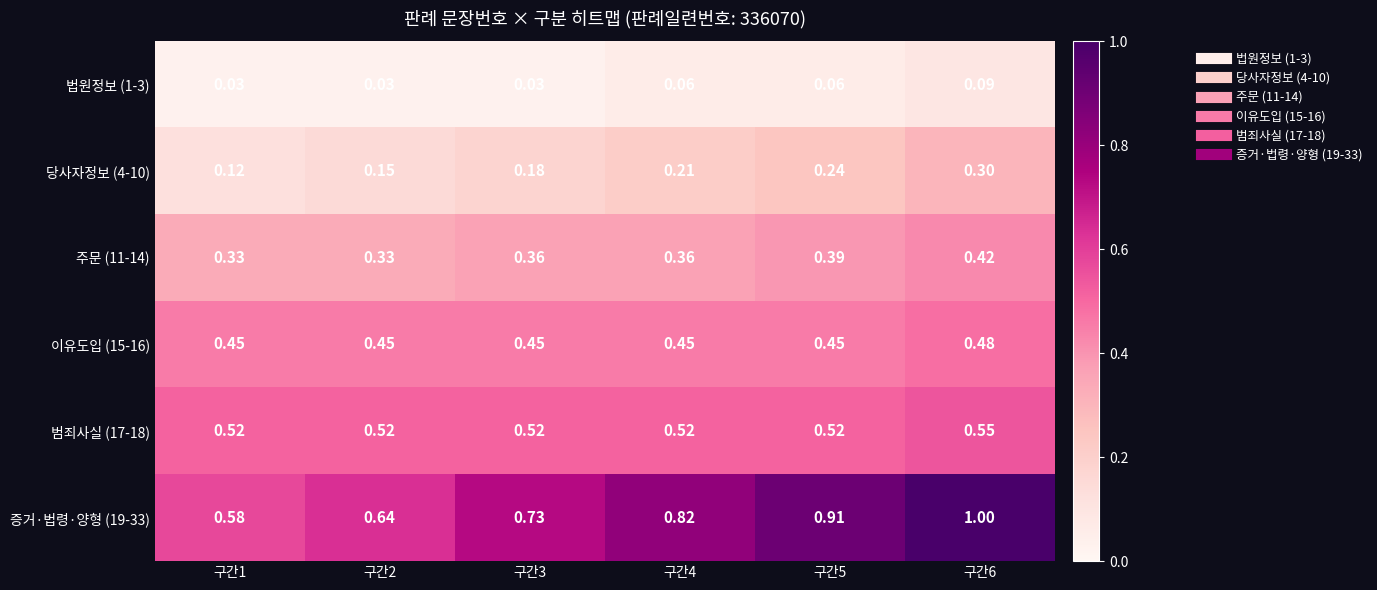

How many distinct data groups are displayed?

6